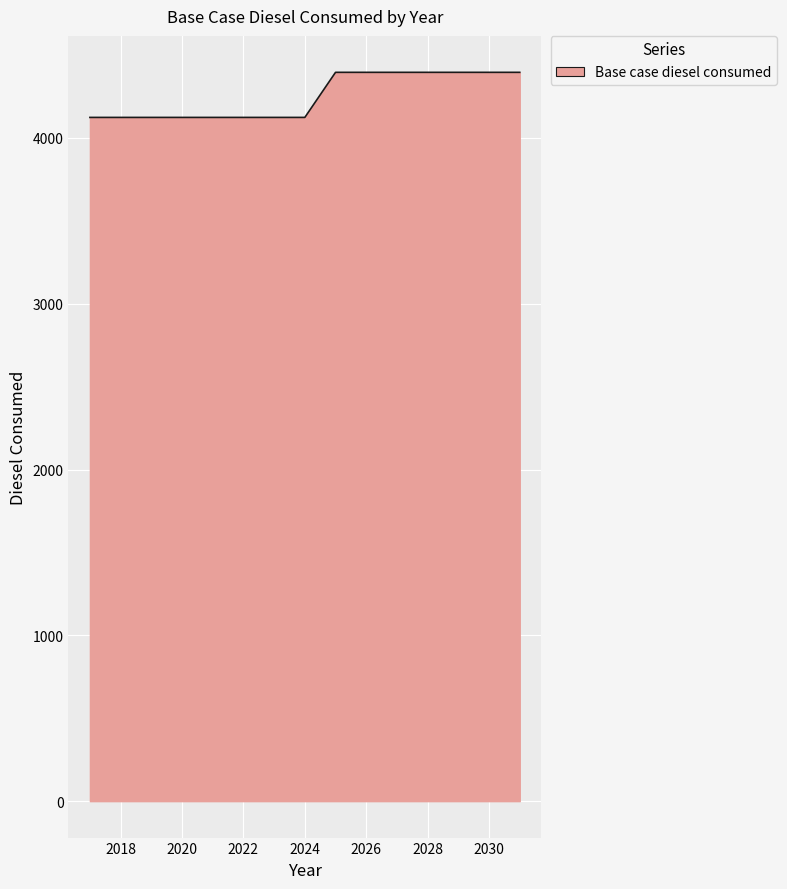

What is the smallest value displayed?

4123.6